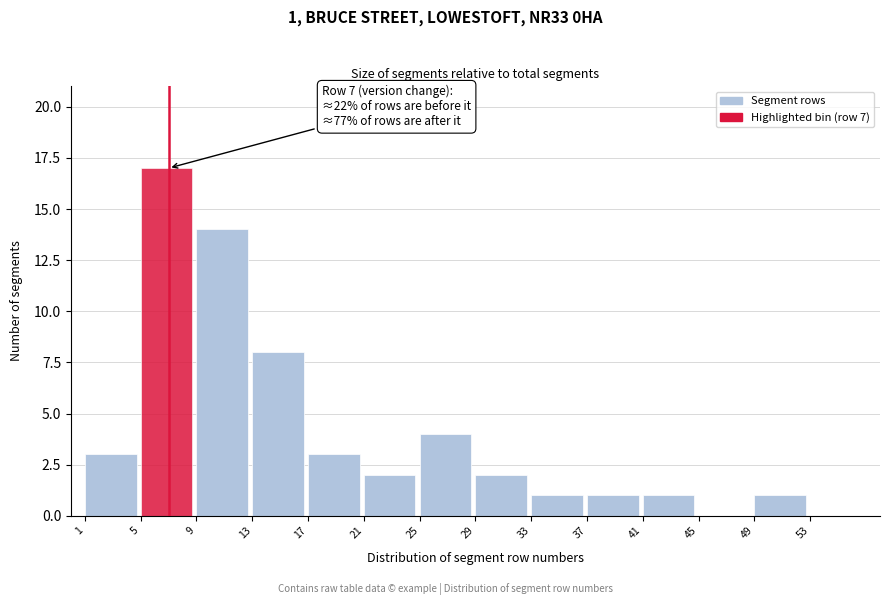

Reading left to right, list all the values displayed in this chart.

1=3	5=17	9=14	13=8	17=3	21=2	25=4	29=2	33=1	37=1	41=1	45=0	49=1	53=0